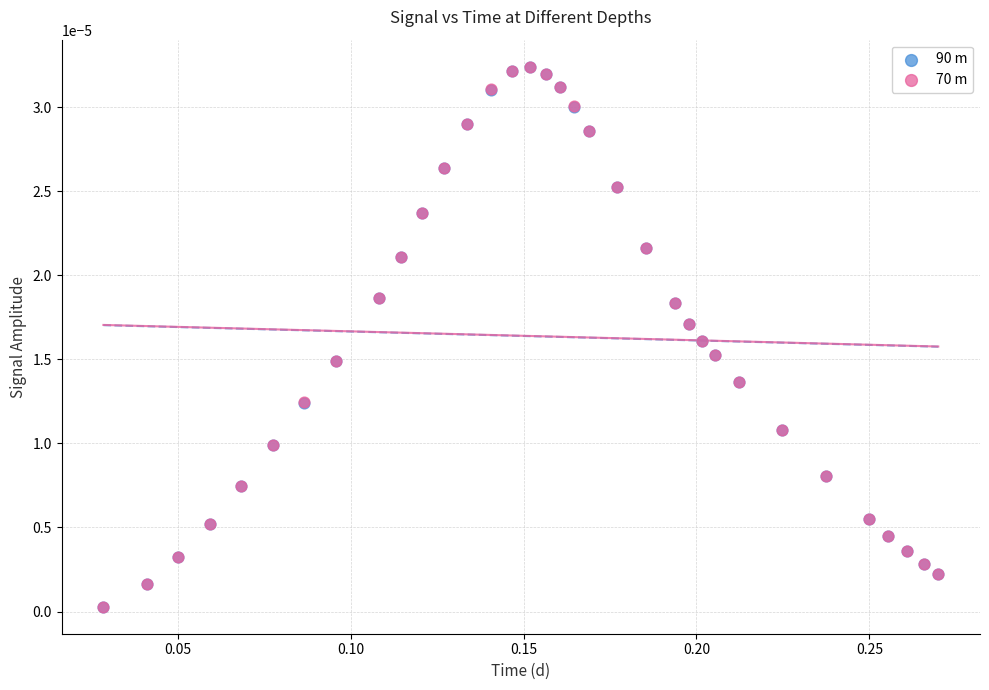

What are all the series names shown in the legend?

90 m, 70 m